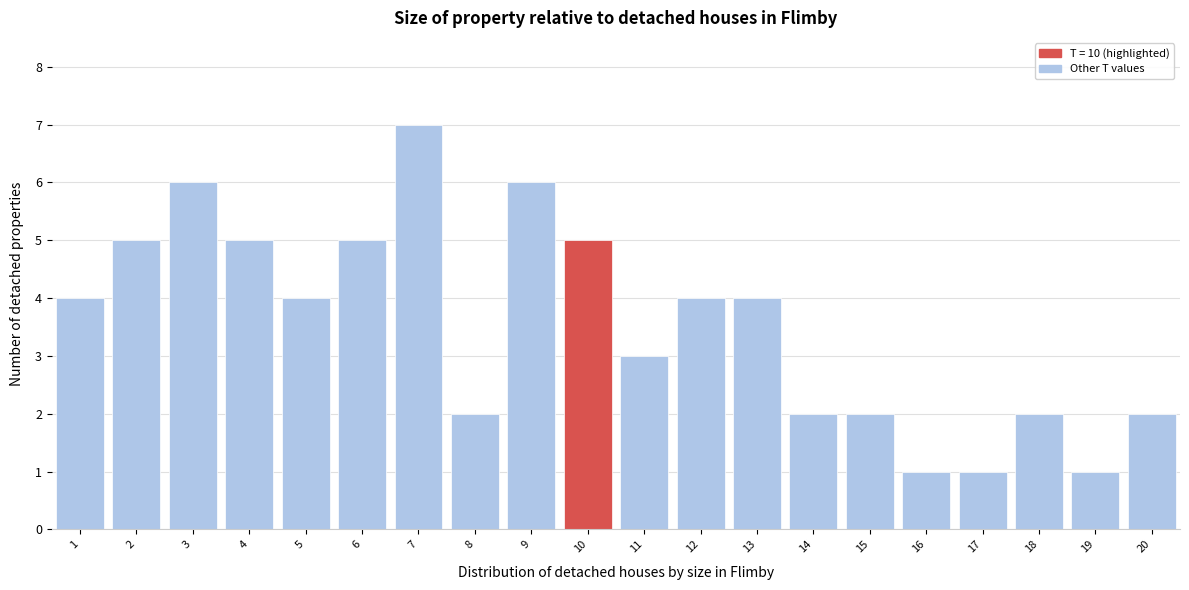

Reading left to right, what are all the values shown in this chart?

1=4	2=5	3=6	4=5	5=4	6=5	7=7	8=2	9=6	10=5	11=3	12=4	13=4	14=2	15=2	16=1	17=1	18=2	19=1	20=2